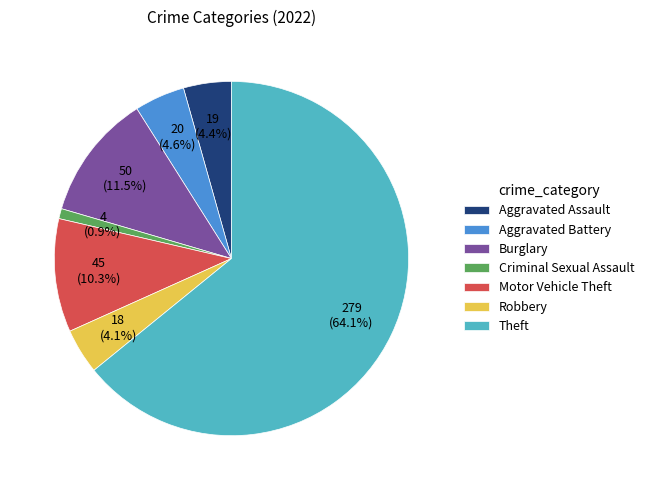

Which category has the biggest portion of the pie?

Theft